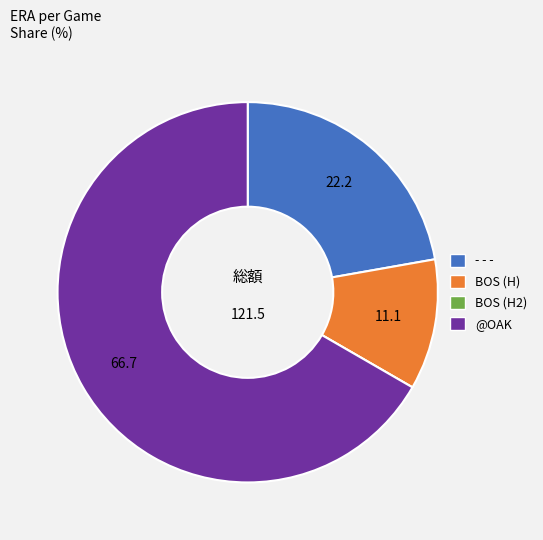

Does any single category account for the majority?

Yes